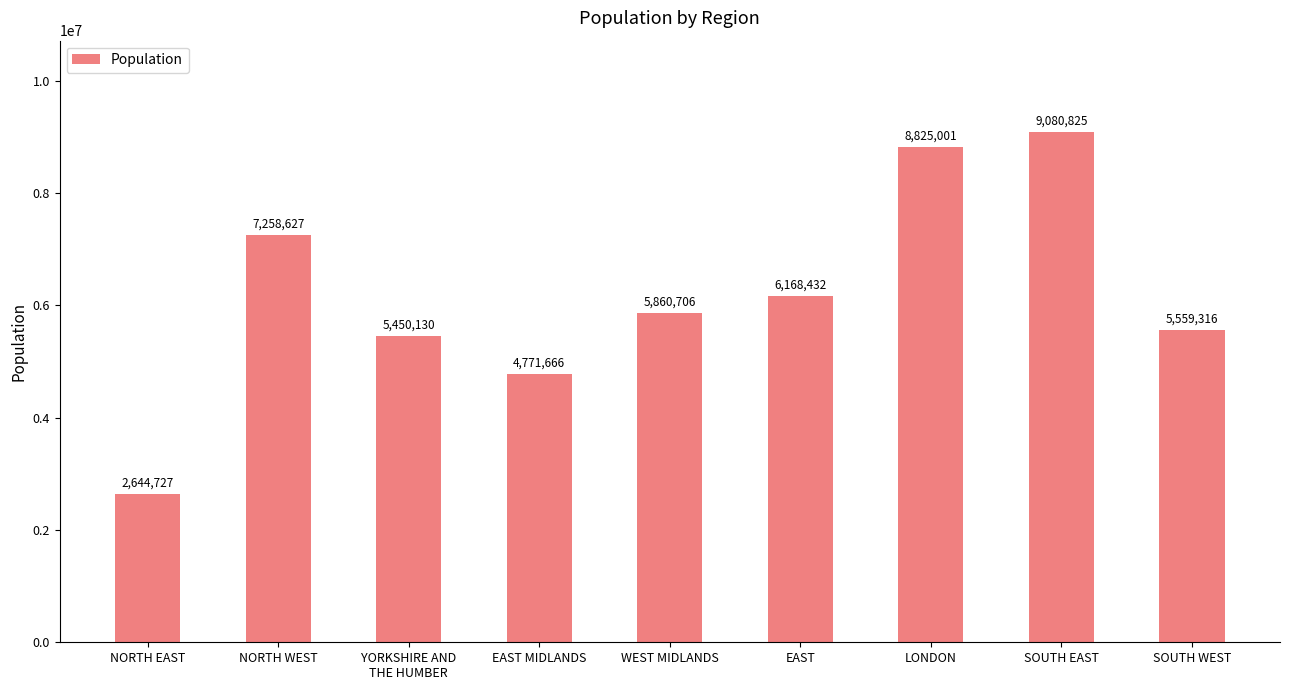

What is the minimum value shown in the chart?

2644727